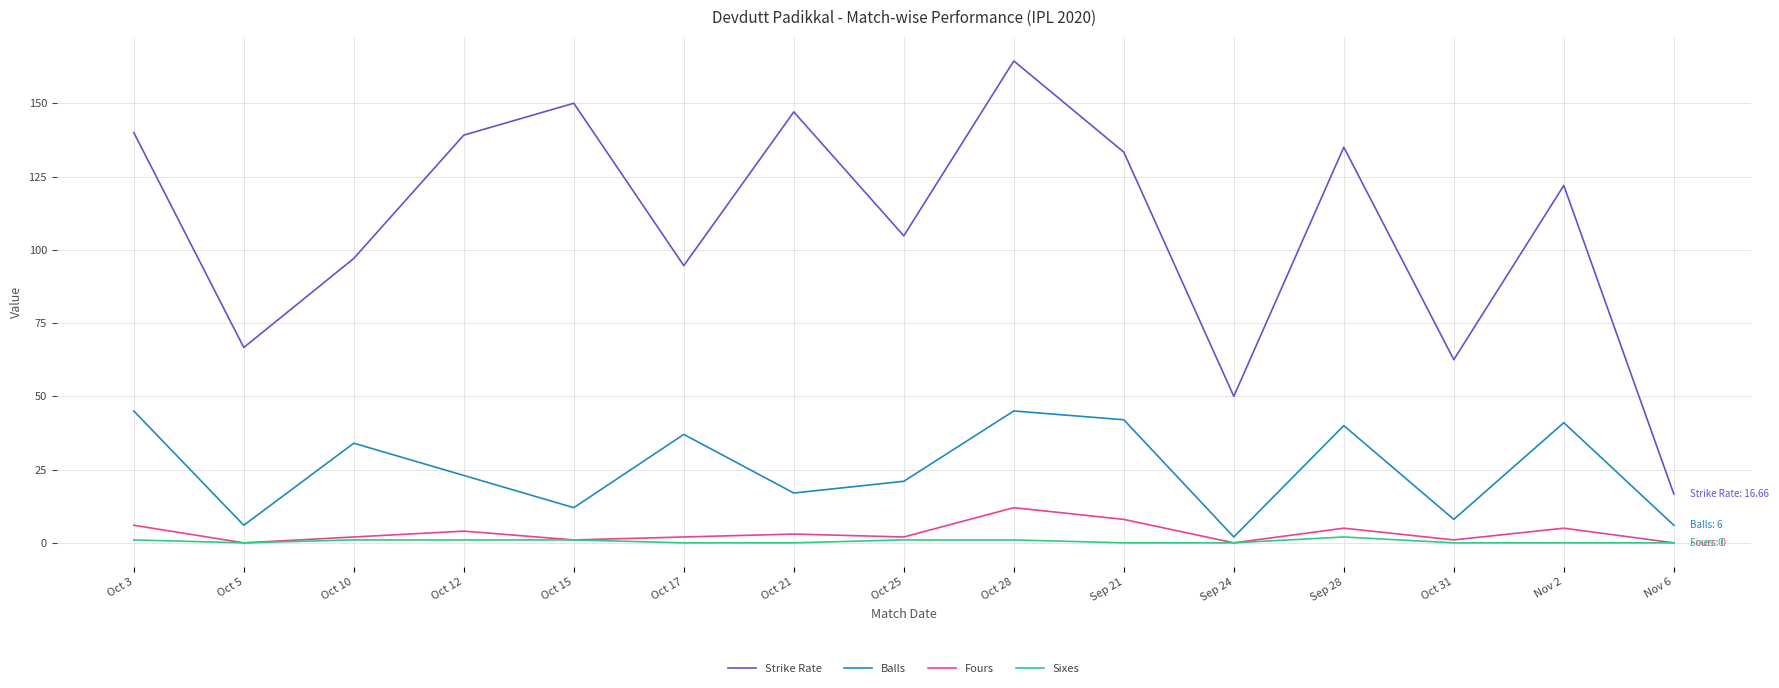

What is the sum of the Balls values at Sep 21 and Oct 25?

63.0